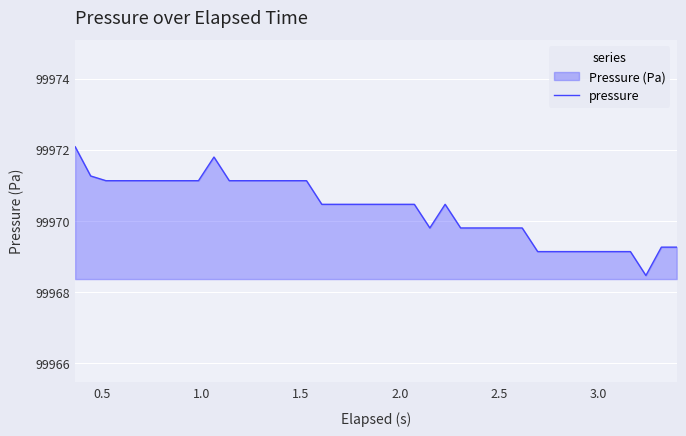

What is the minimum value shown in the chart?

99968.5